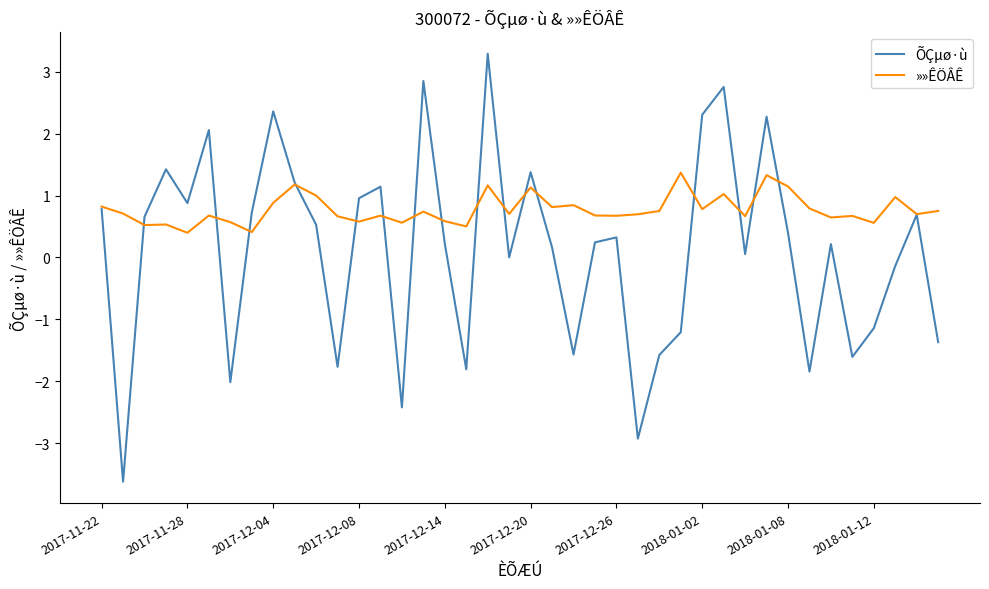

Which series has the largest total across all categories?

»»ÊÖÂÊ